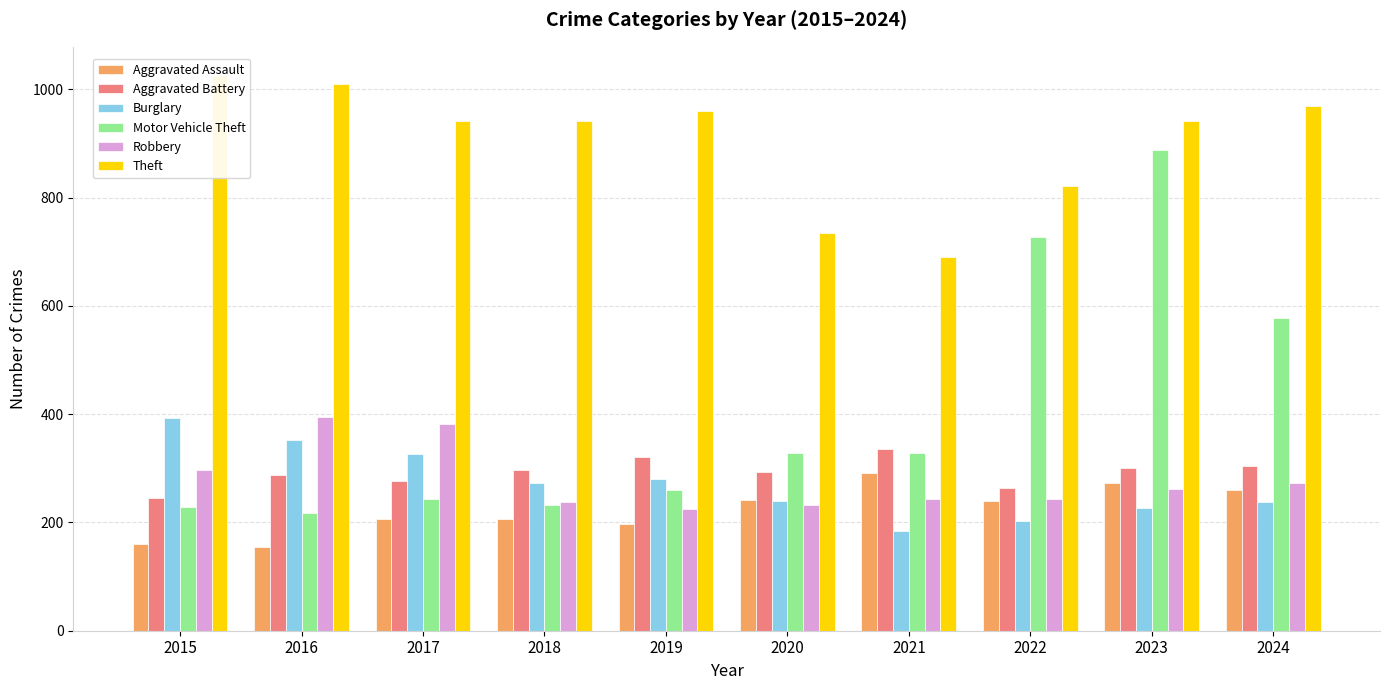

Rank the series by their maximum value, from lowest to highest.

Aggravated Assault, Aggravated Battery, Burglary, Robbery, Motor Vehicle Theft, Theft